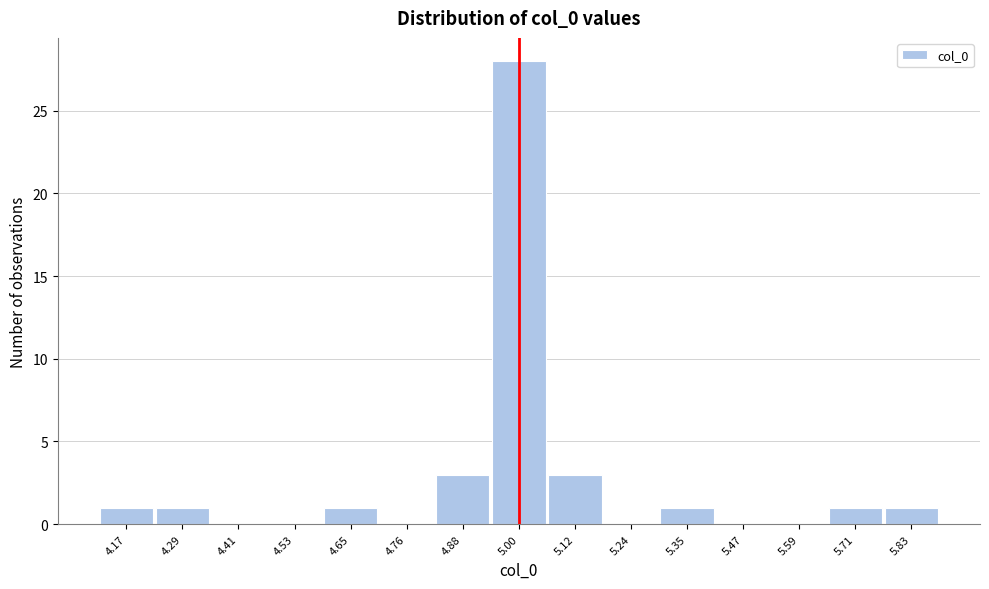

Which range on the x-axis has the tallest bar?

4.94 to 5.06